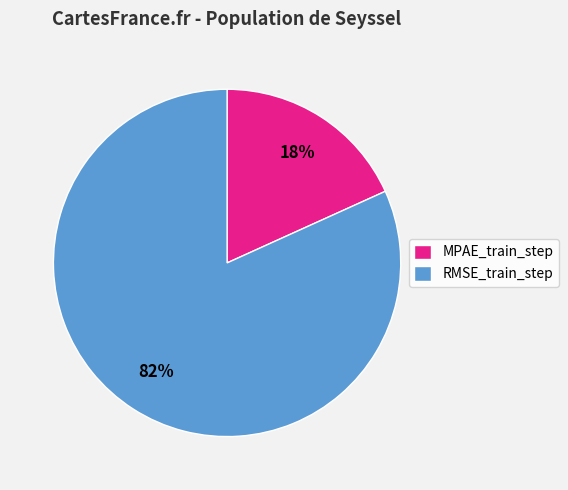

To the nearest percent, what percentage of the pie is MPAE_train_step?

18%